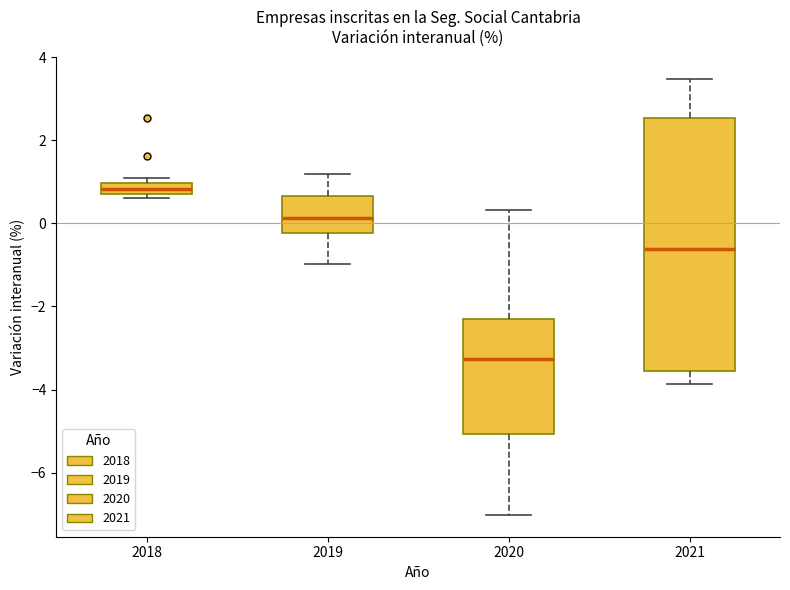

Comparing the boxes themselves (not the whiskers), which one is the tallest?

2021